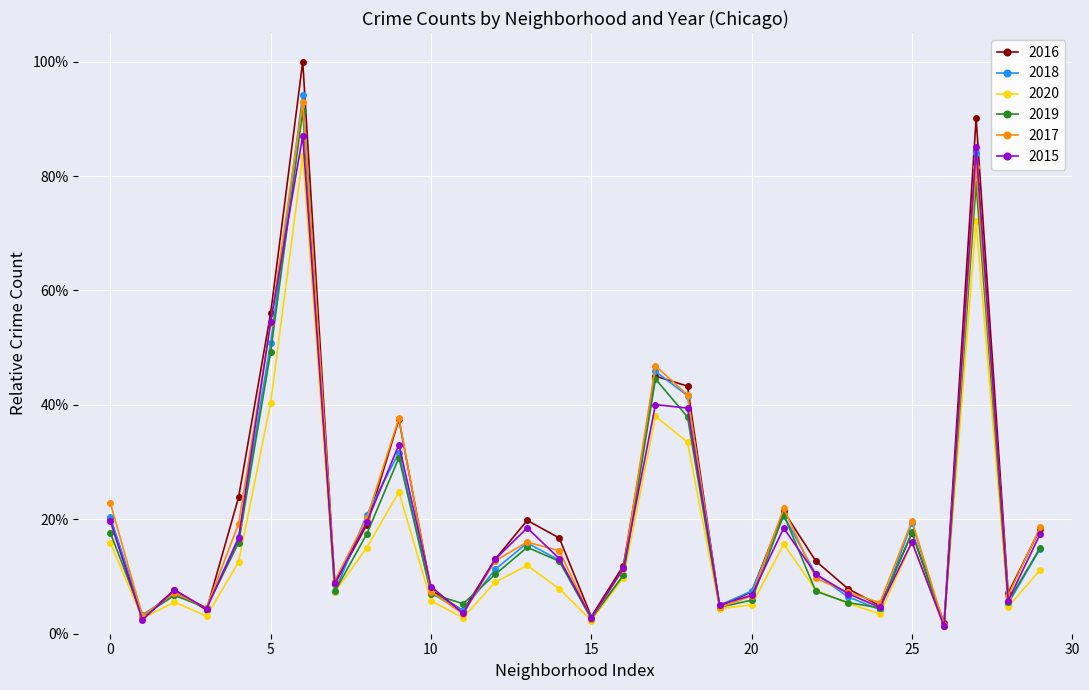

How many times do 2015 and 2018 cross each other?

17